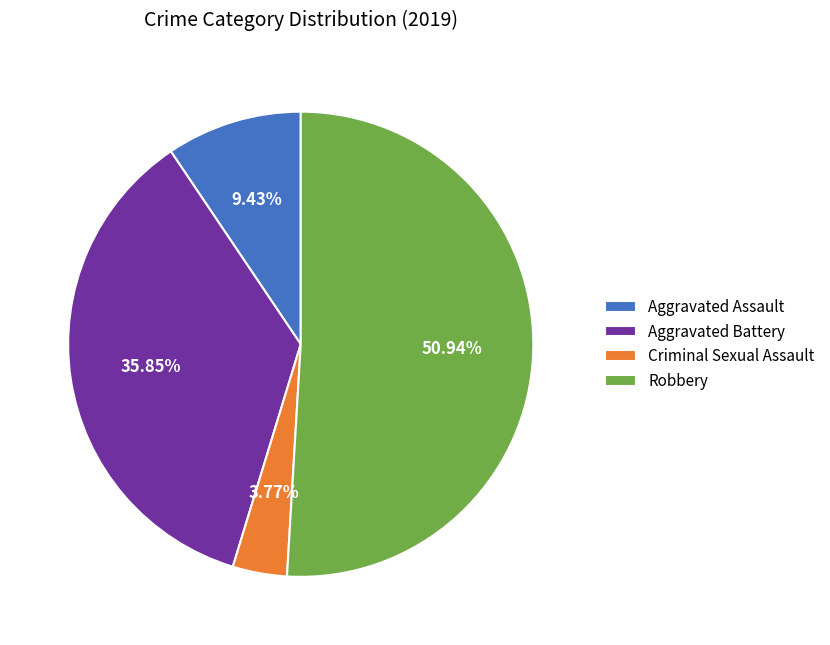

To the nearest percent, what percentage of the pie is Criminal Sexual Assault?

4%